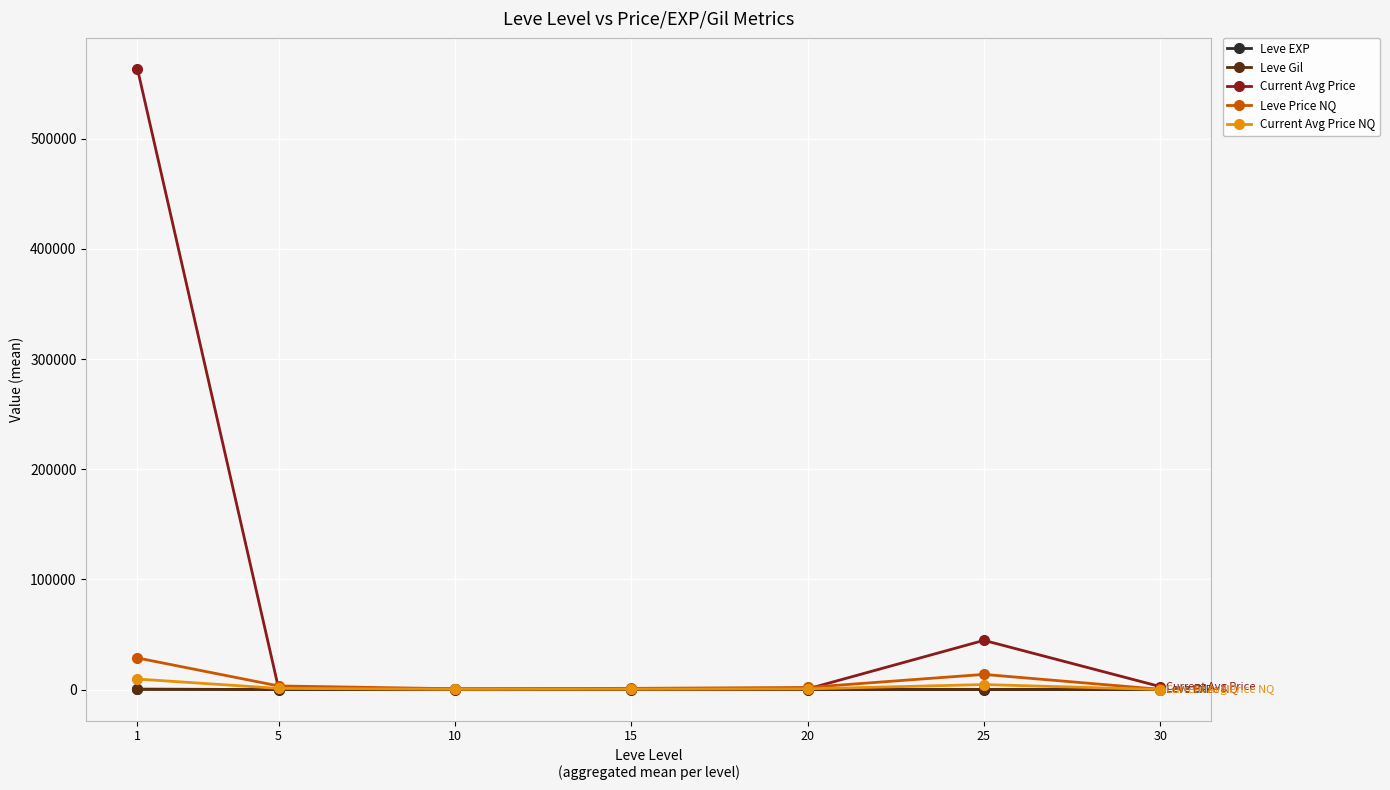

True or false: Current Avg Price has more than 0 points higher than both neighbors.

True